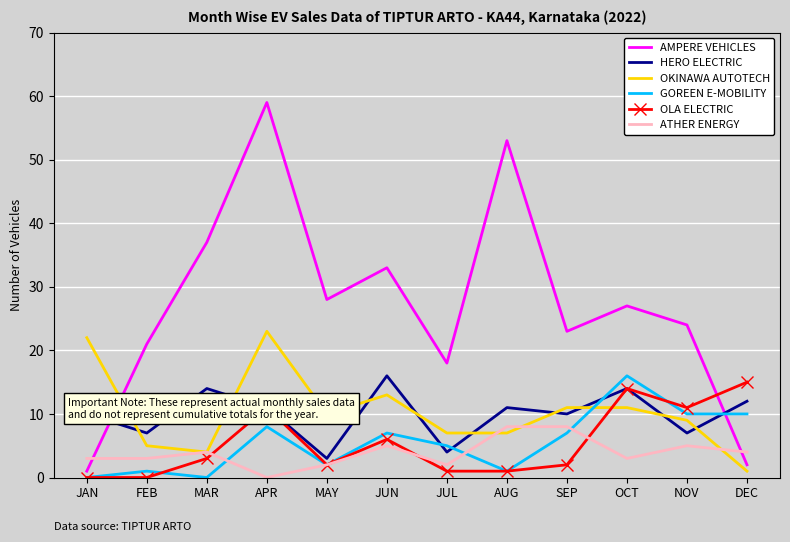

Read the GOREEN E-MOBILITY value at SEP.

7